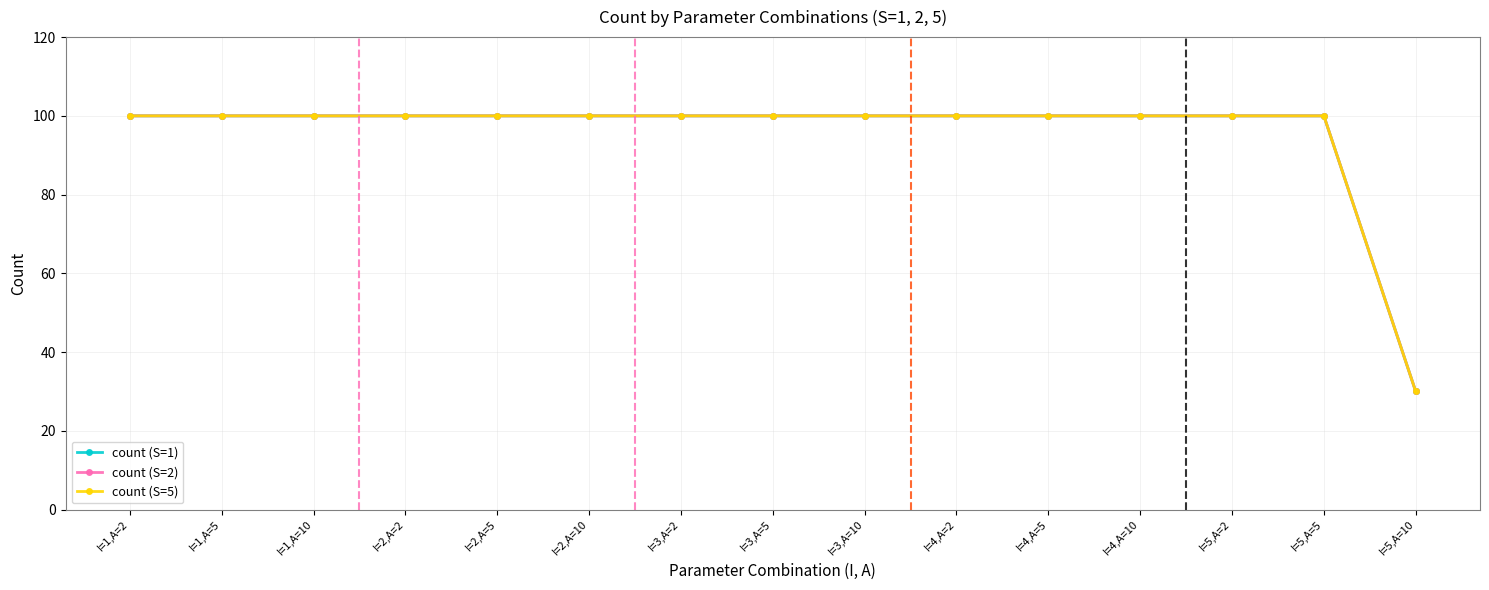

Is the value of count (S=5) at I=3,A=10 greater than the value of count (S=2) at I=5,A=5?

No